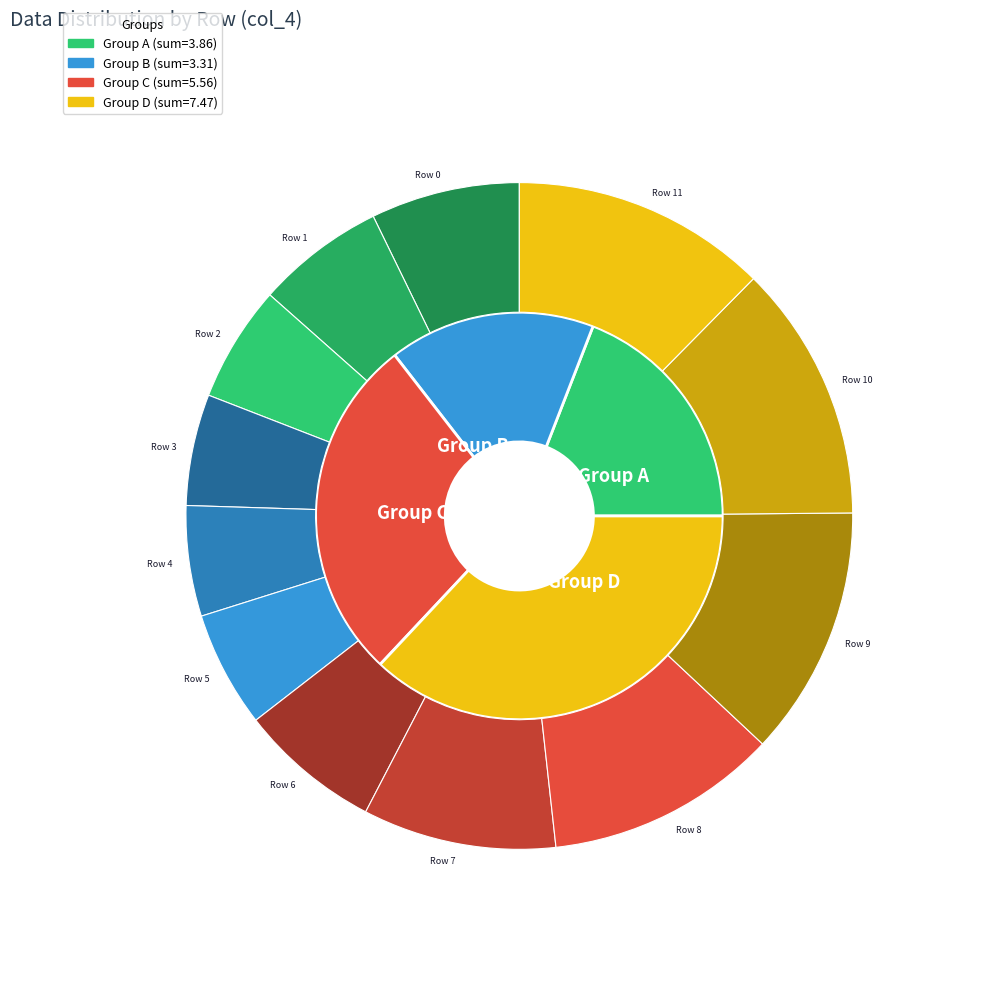

How many segments does this pie chart have?

12